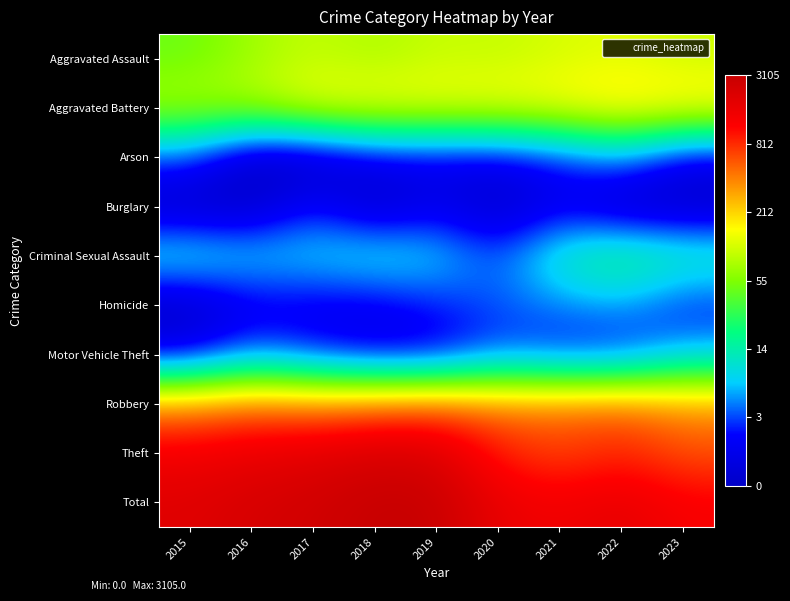

How many data points does each series have?

9